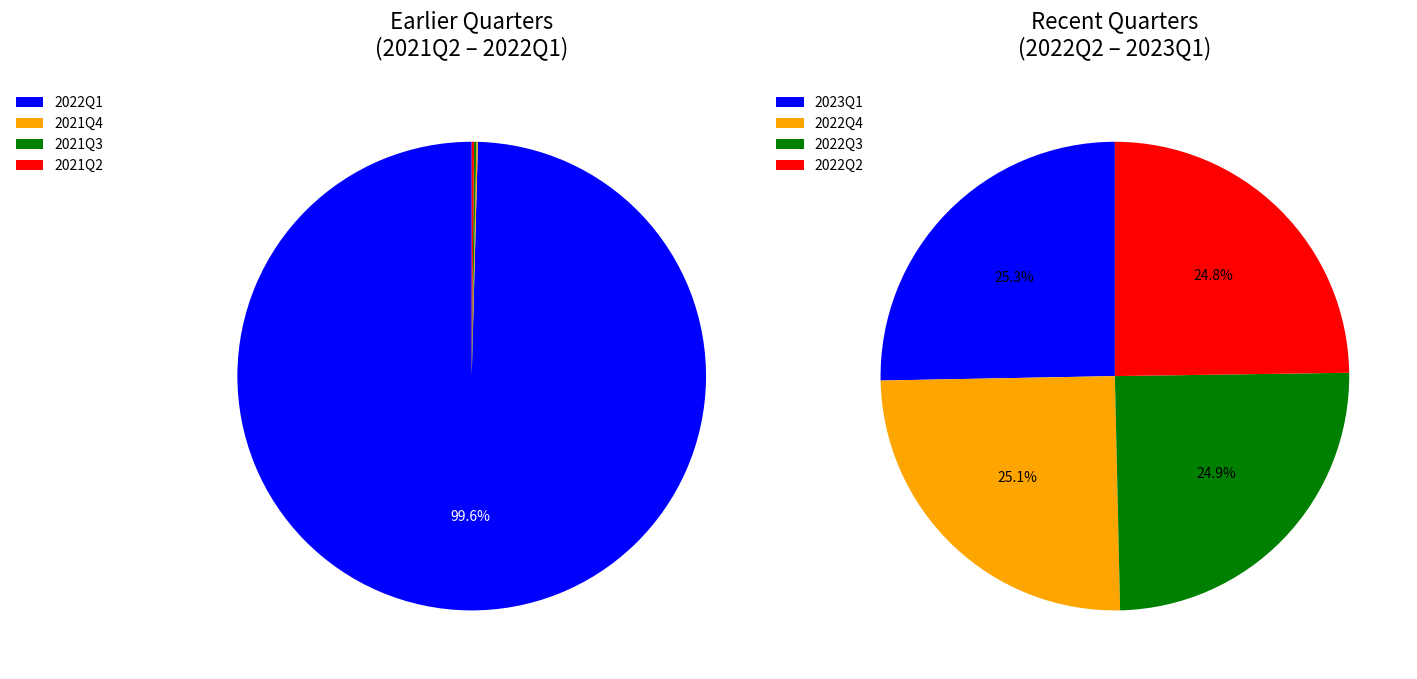

How many segments does this pie chart have?

8